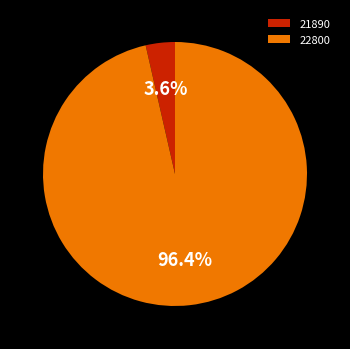

Is the sum of 22800 and 21890 greater than half?

Yes